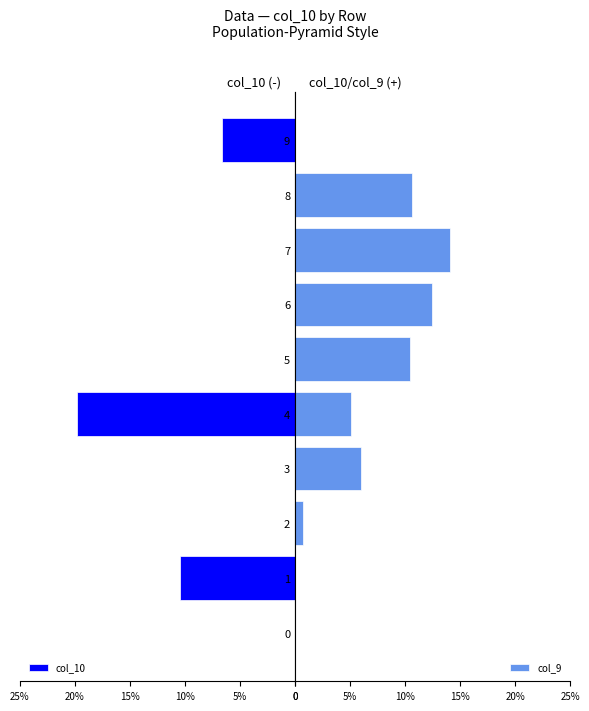

The value of col_9 at 7 is 0.1. True or false?

True